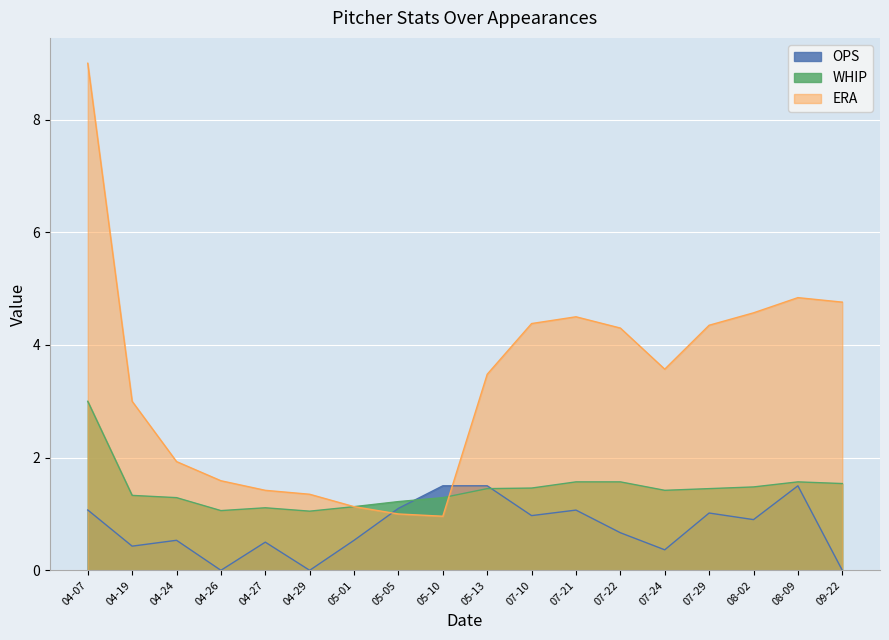

In ERA, how many points are lower than both neighbors (excluding endpoints)?

2